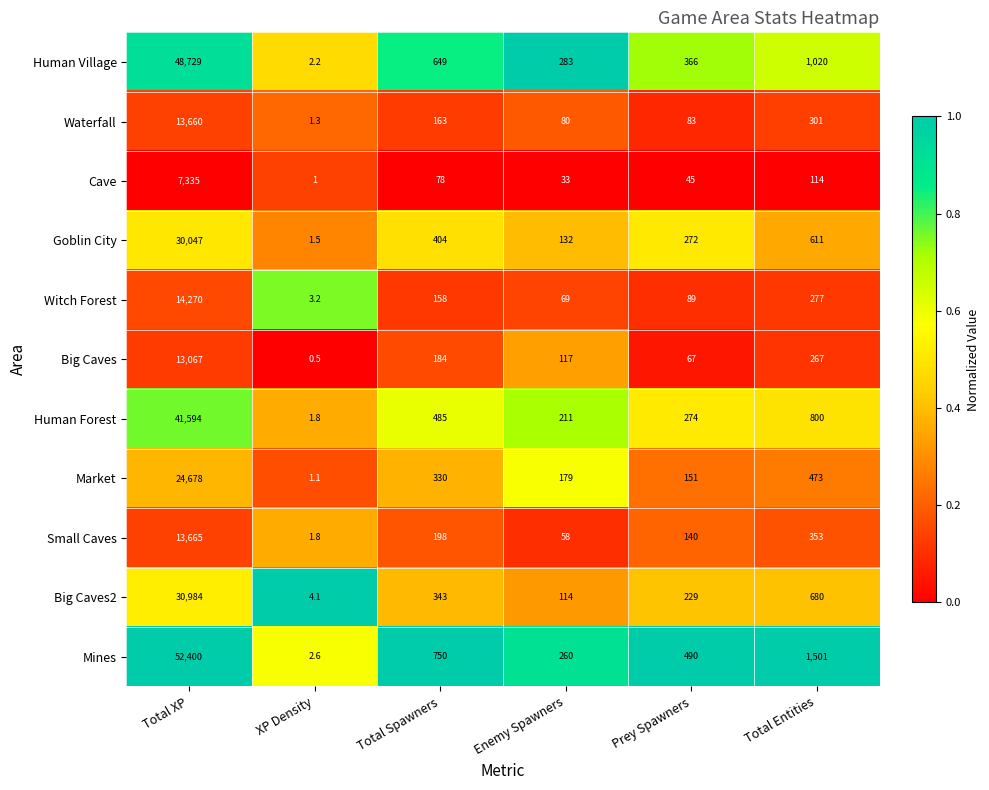

Rank the series by their maximum value, from lowest to highest.

Cave, Big Caves, Waterfall, Small Caves, Witch Forest, Market, Goblin City, Big Caves2, Human Forest, Human Village, Mines